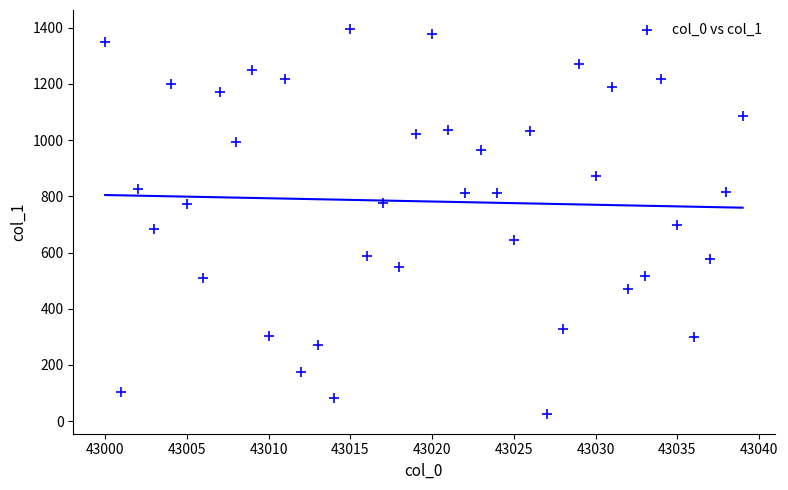

What is the range of Y values (max minus min)?

1370